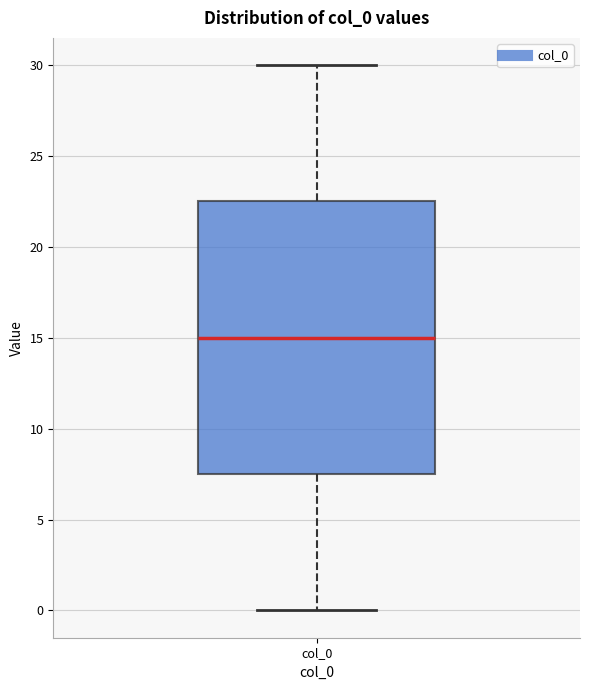

Transcribe this box plot: give where the median line is, the range the box spans, and where the two whiskers end, as read against the y-axis. The values are not printed on the chart, so give them approximately, as read against the axis.

median 15.0, box 7.5 to 22.5, whiskers 0.0 to 30.0